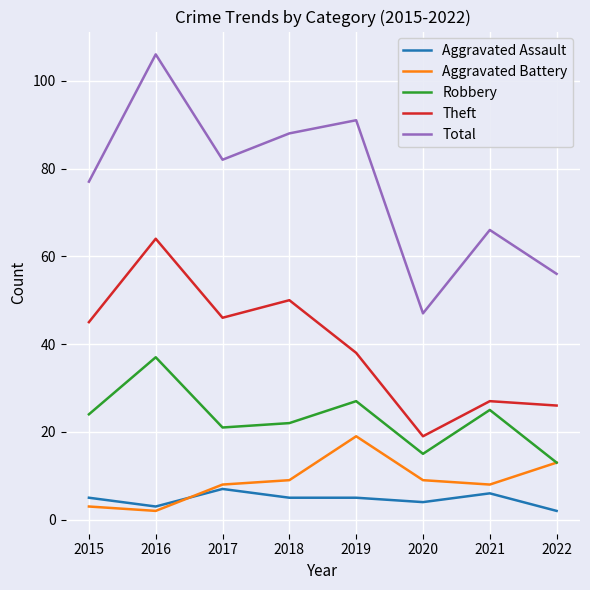

Which series has the largest range (max minus min)?

Total